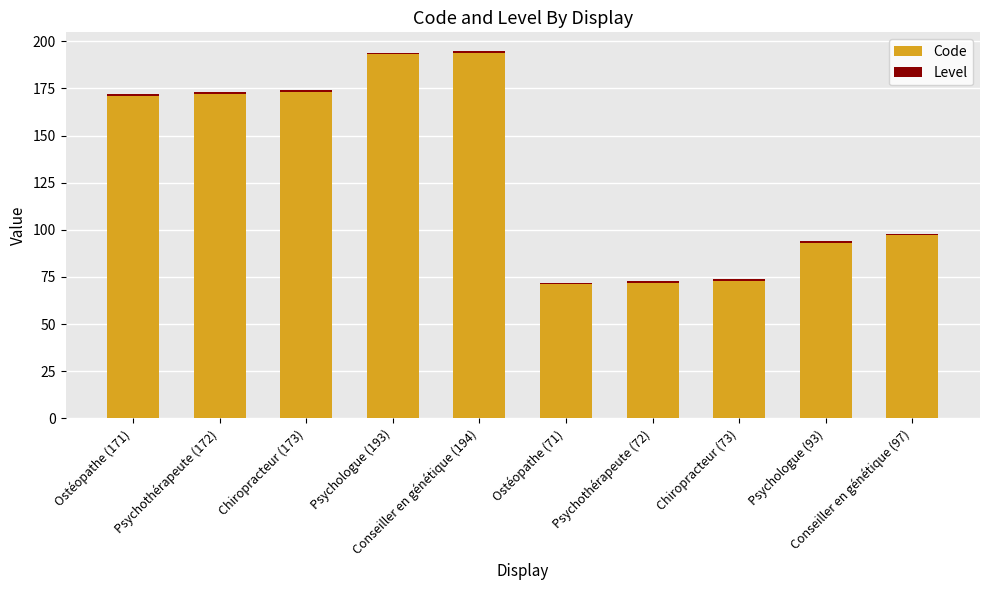

What is the sum of all Code values?

1309